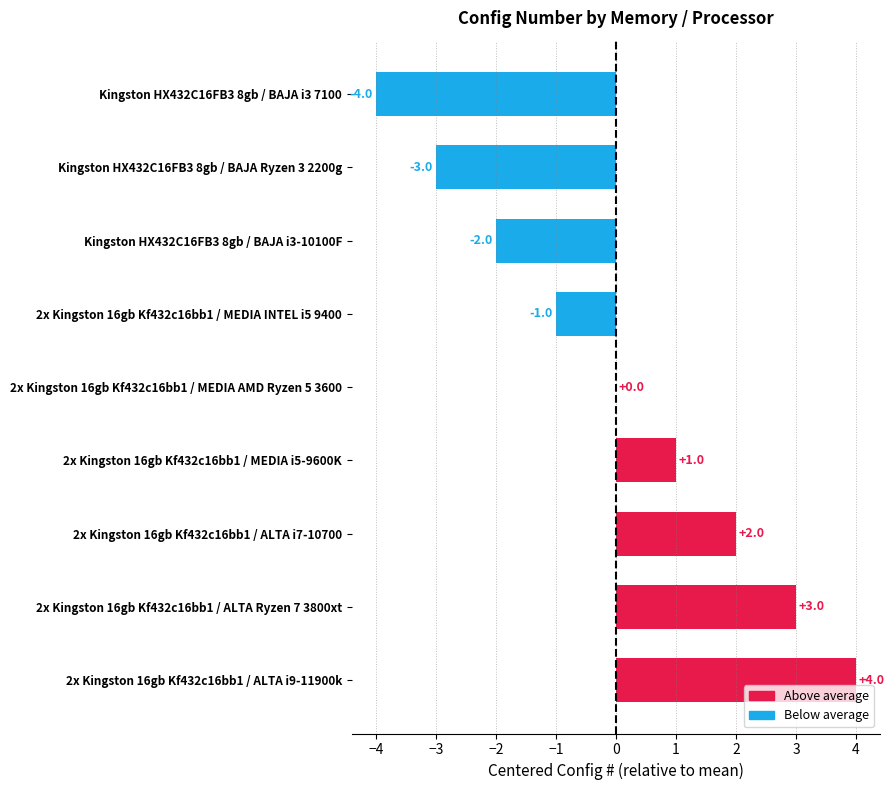

How many categories are shown in the chart?

9